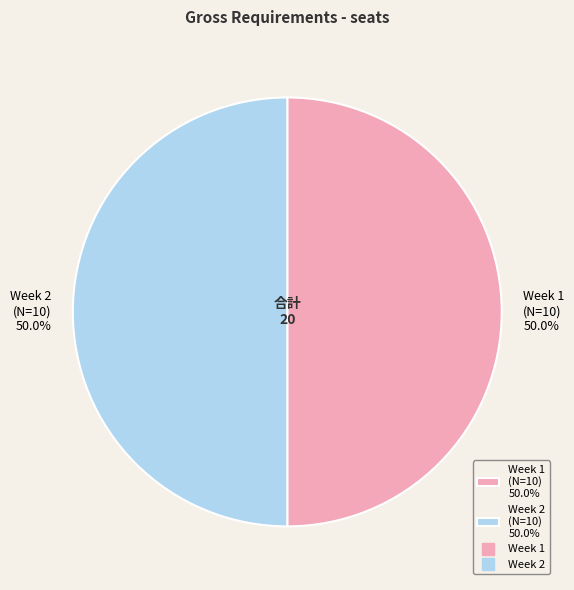

Count the number of slices in the pie.

2